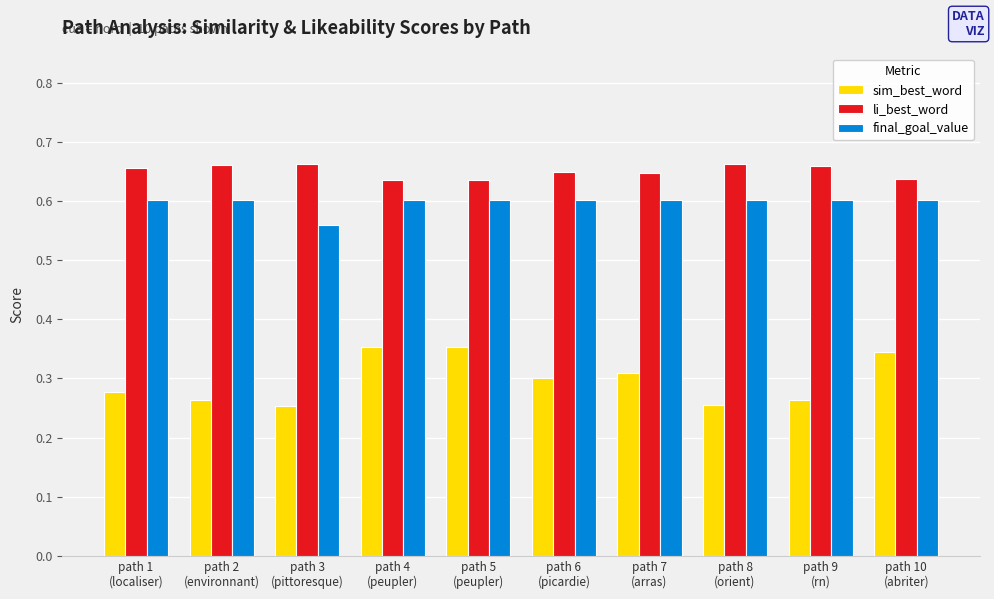

Which series has the largest range (max minus min)?

sim_best_word